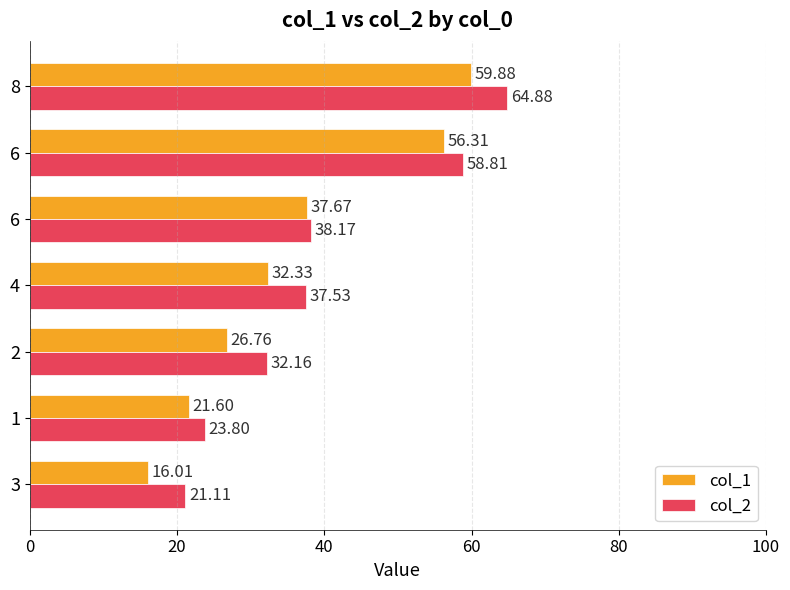

What are all the series names shown in the legend?

col_1, col_2